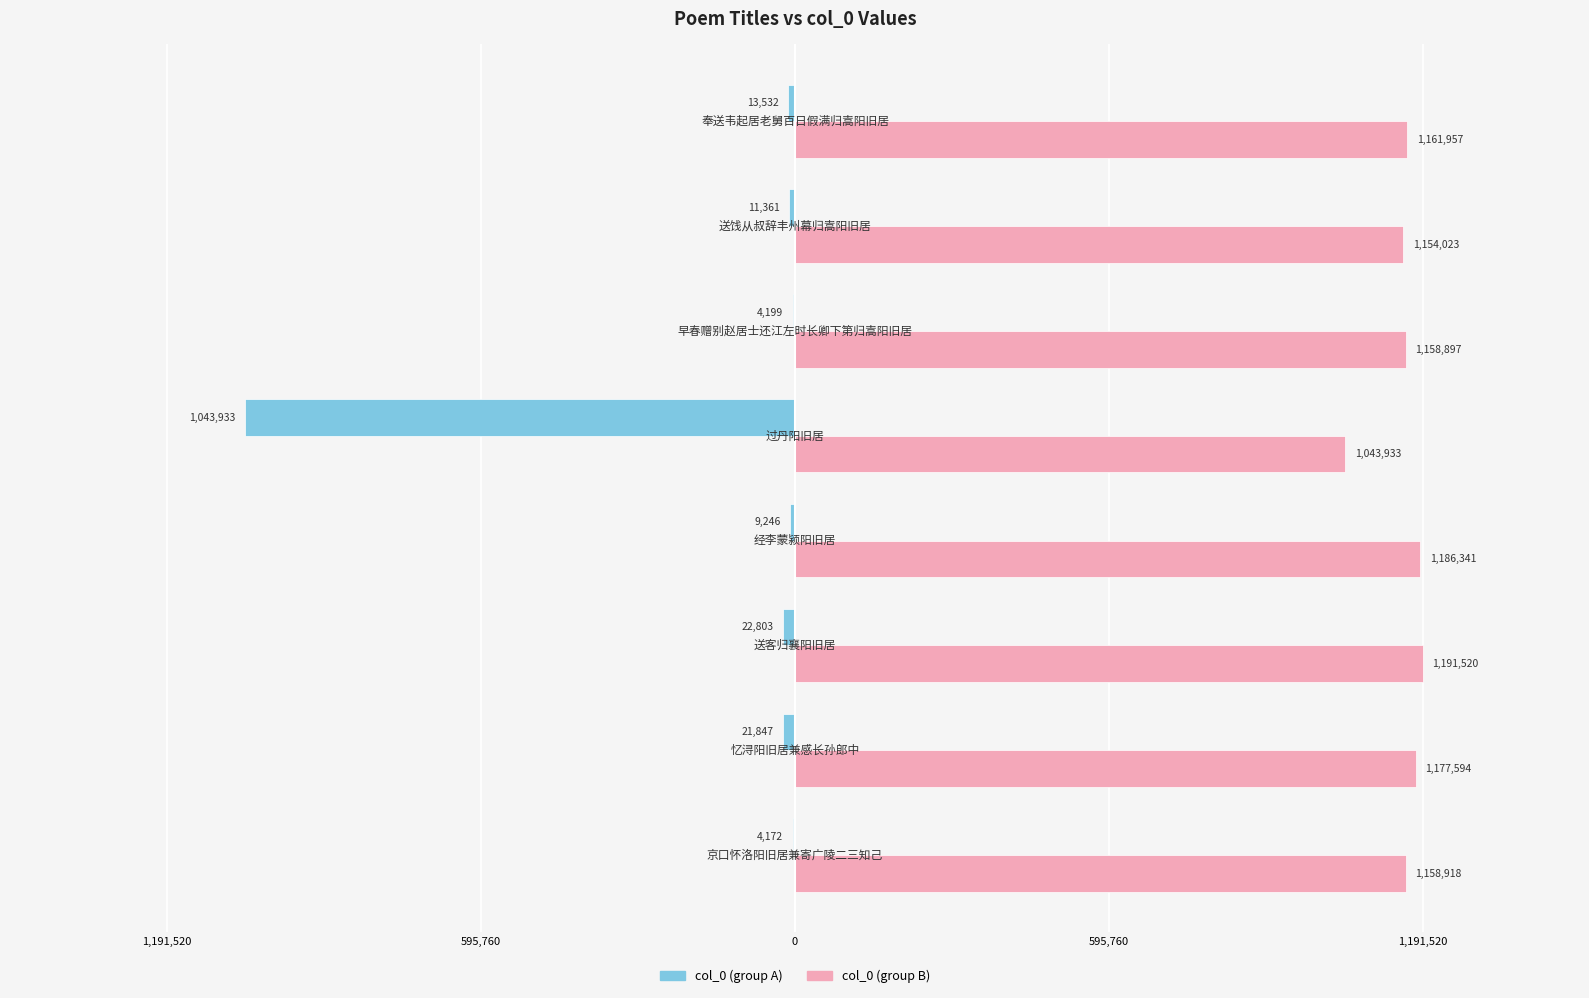

What are all the series names shown in the legend?

col_0 (group A), col_0 (group B)